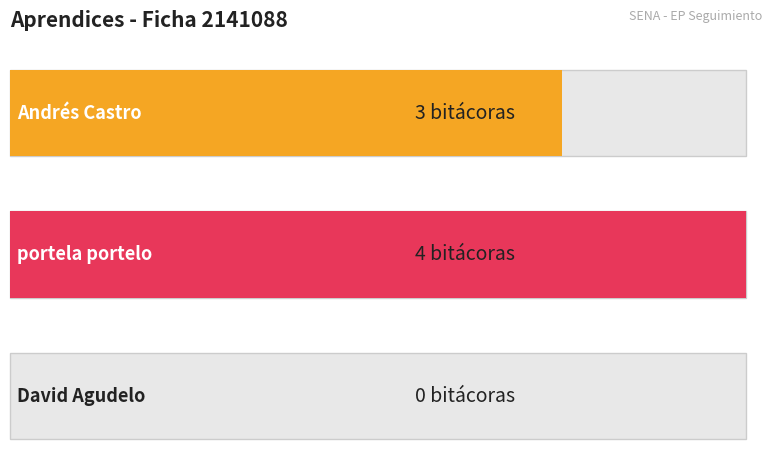

What is the maximum value for Bitacoras?

4